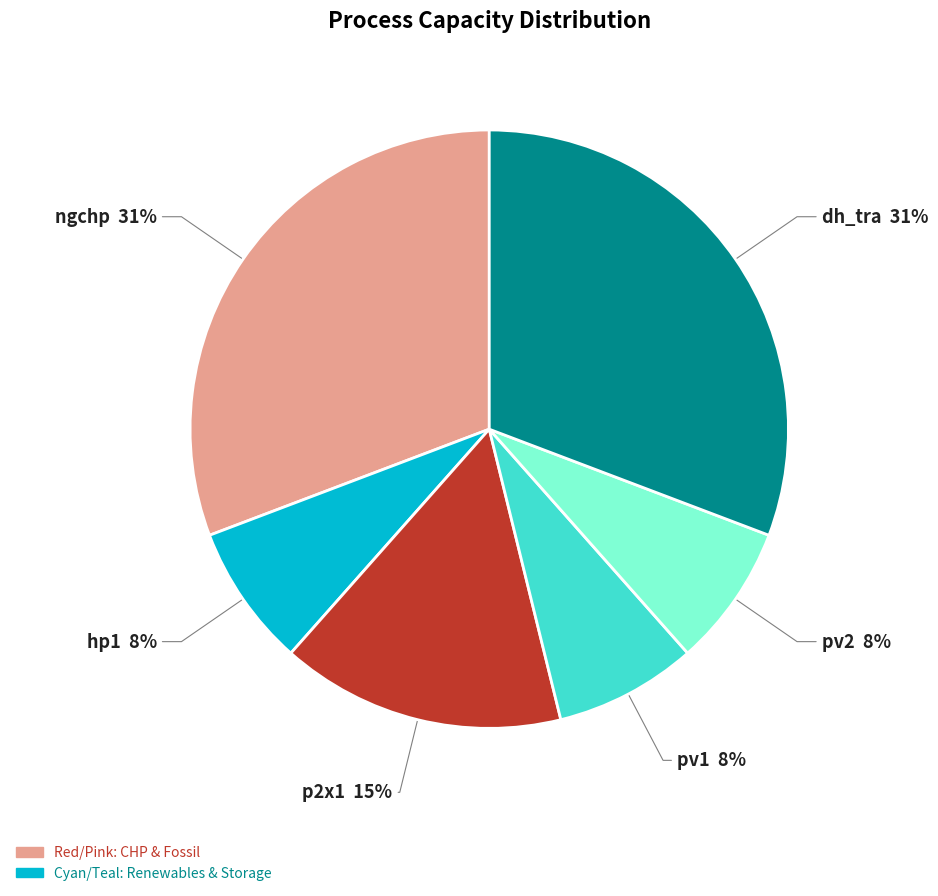

Is there any slice that represents more than half of the pie?

No